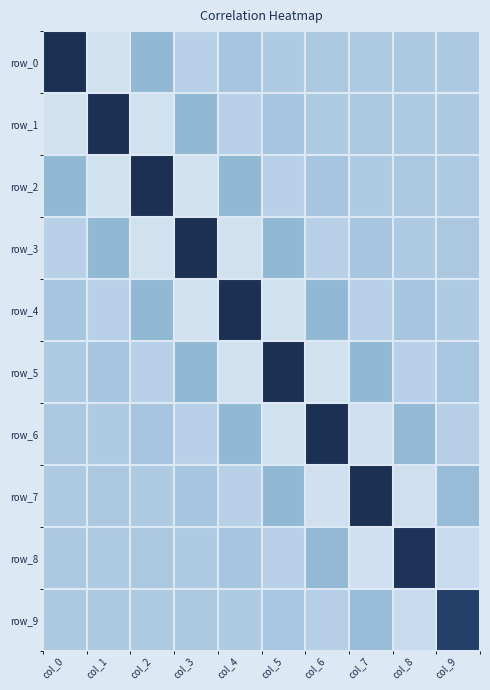

At how many categories does at least one series exceed 0?

10